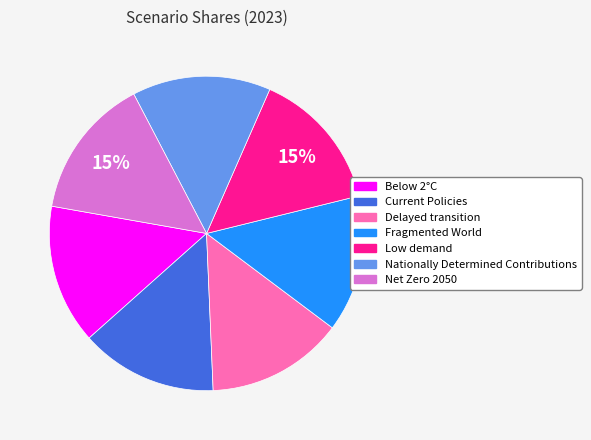

To the nearest percent, what portion does Low demand represent?

15%